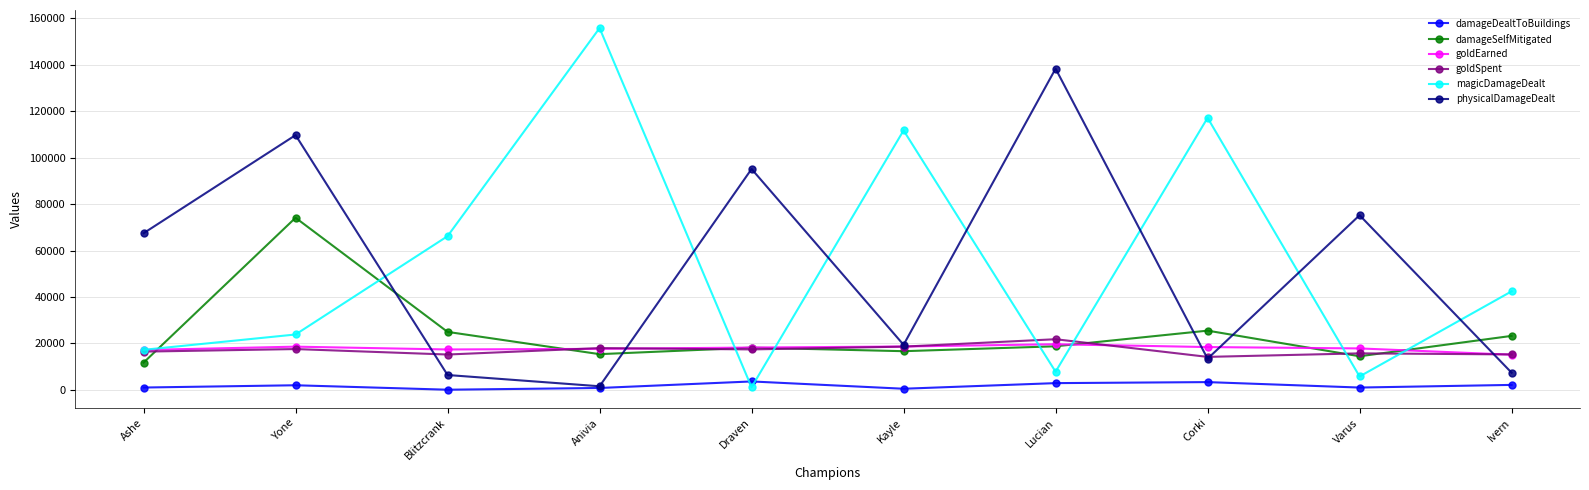

How many data points in physicalDamageDealt are less than 67462?

5